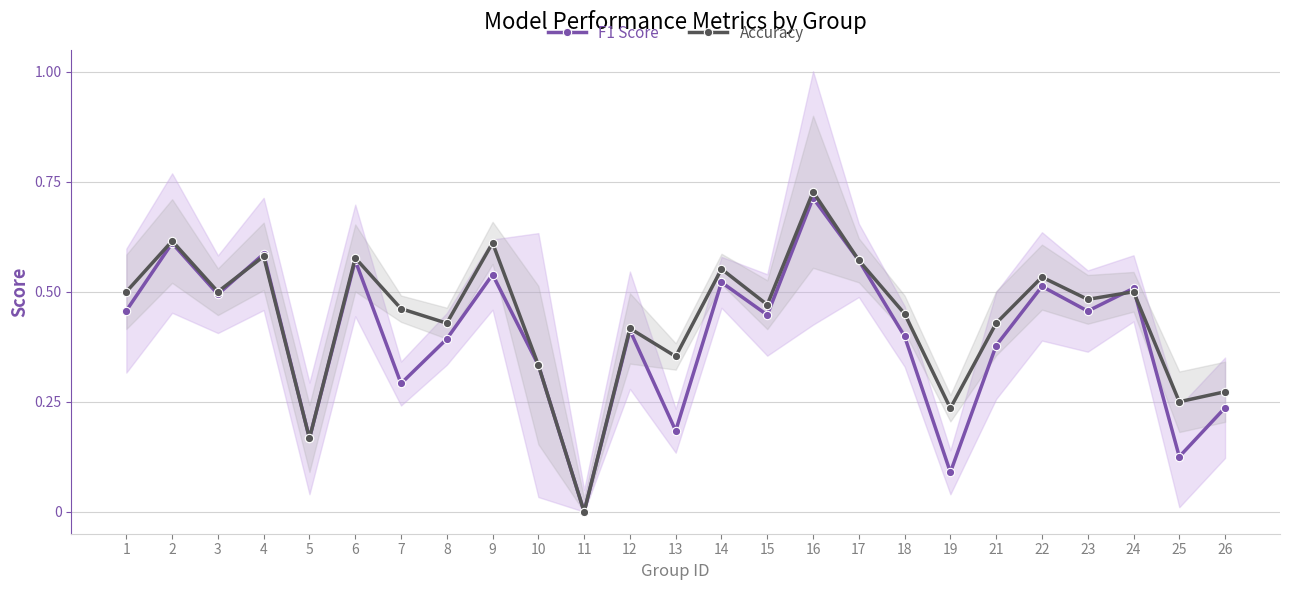

How many distinct data groups are displayed?

2